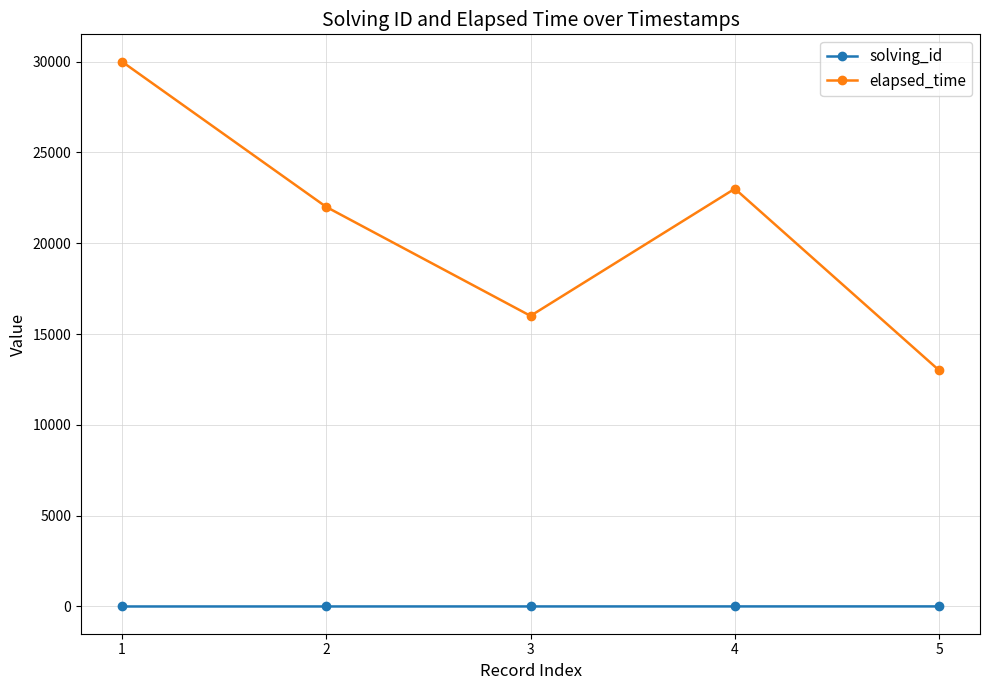

True or false: solving_id and elapsed_time cross at least once.

False